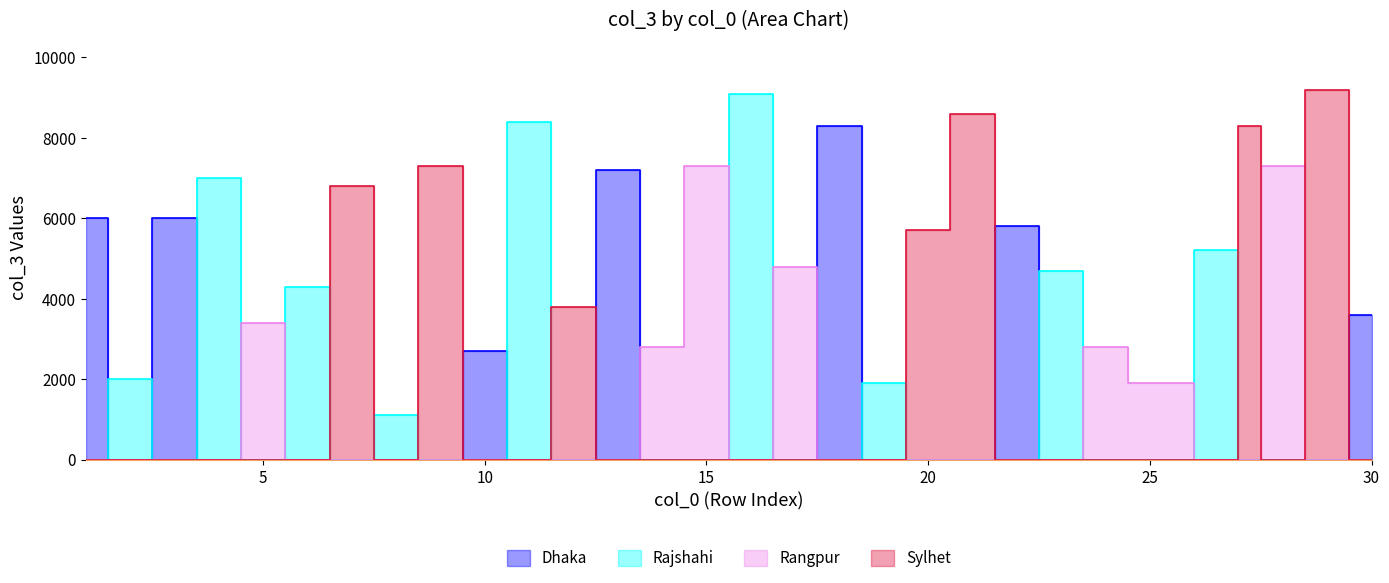

Is the value of Sylhet at 23 greater than the value of Rajshahi at 27?

No